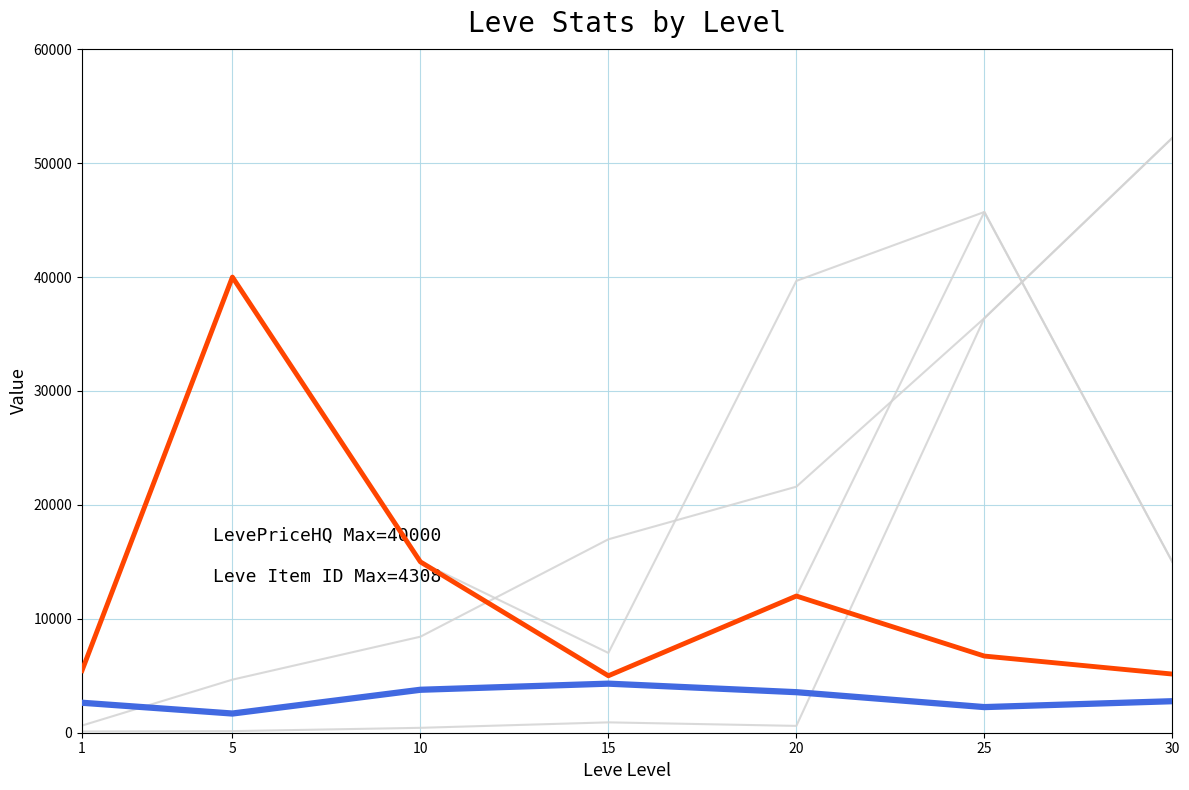

How many lines are shown in the chart?

6